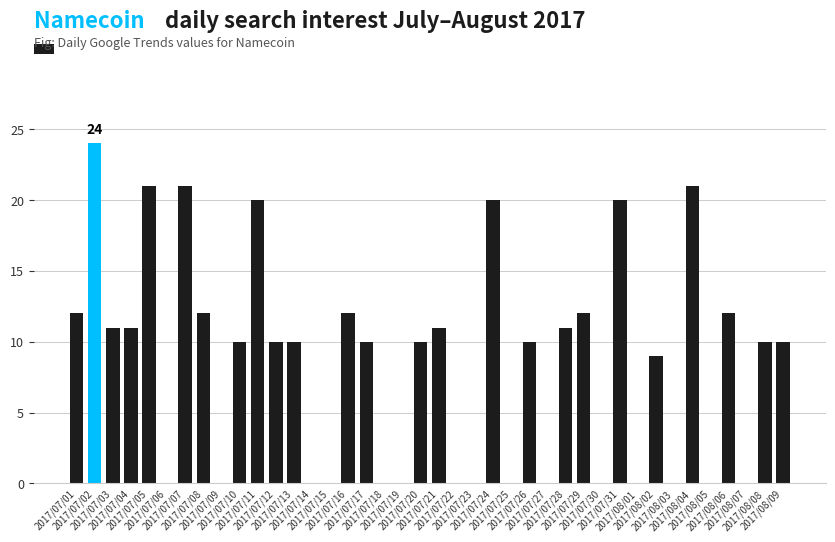

What is the greatest value displayed?

24